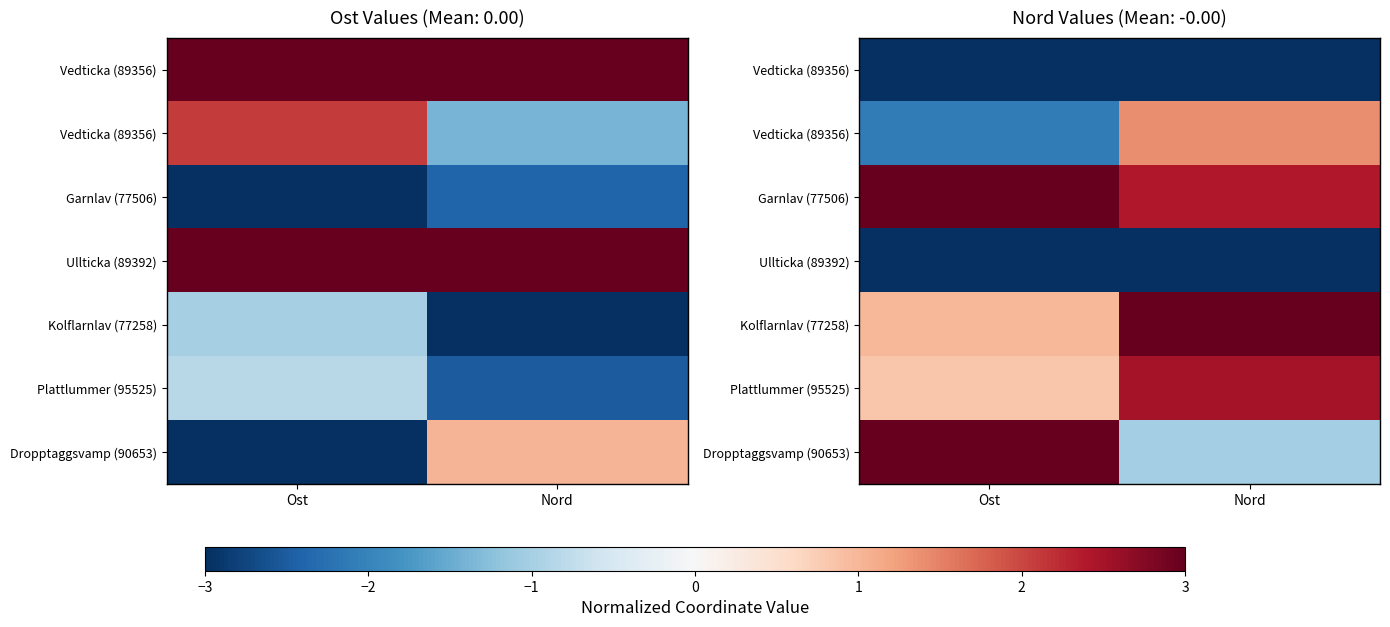

Which has a higher value, Ost or Nord?

Ost